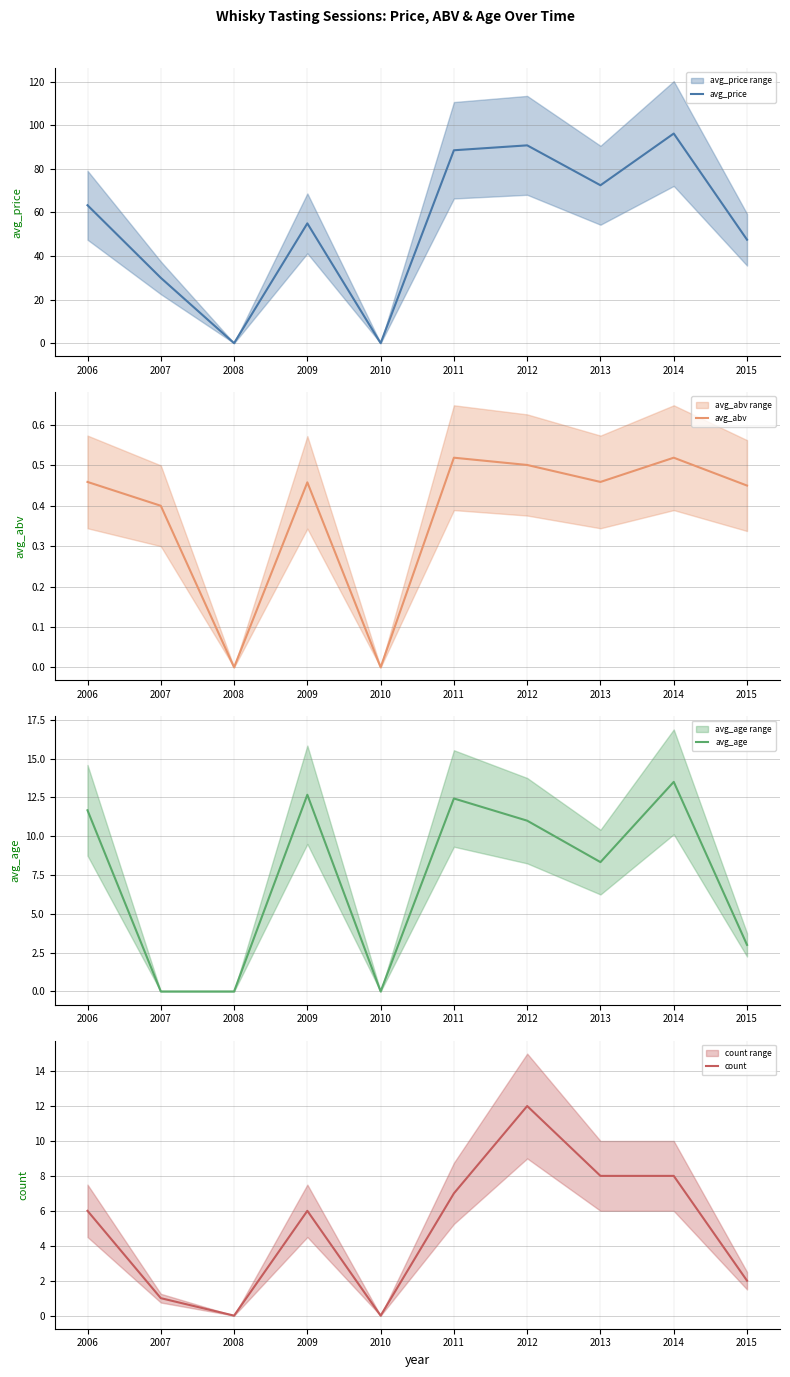

True or false: avg_age has a value of 2.6 at 2012.

False